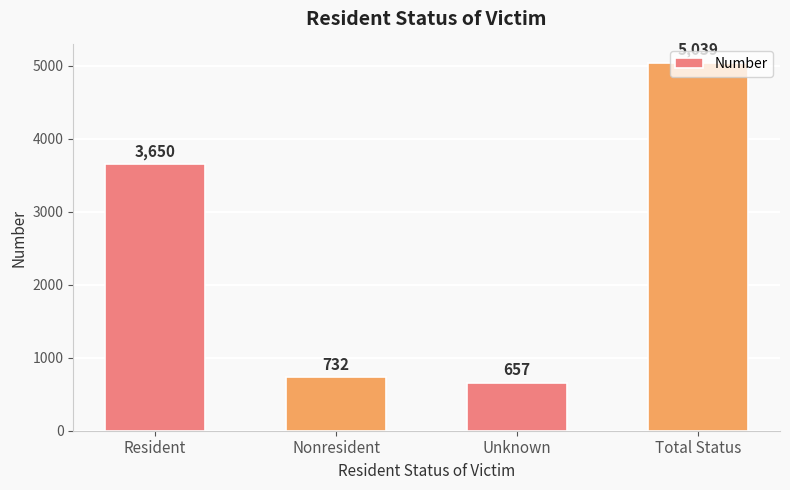

Is it true that the value at Resident is 3650?

True